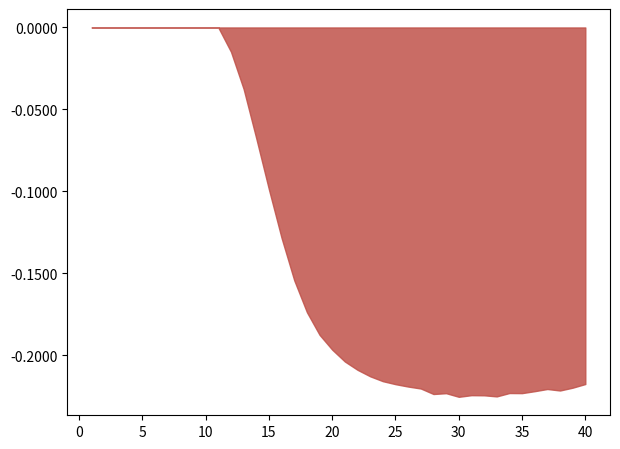

True or false: the data shows -0.2 at 15.

False